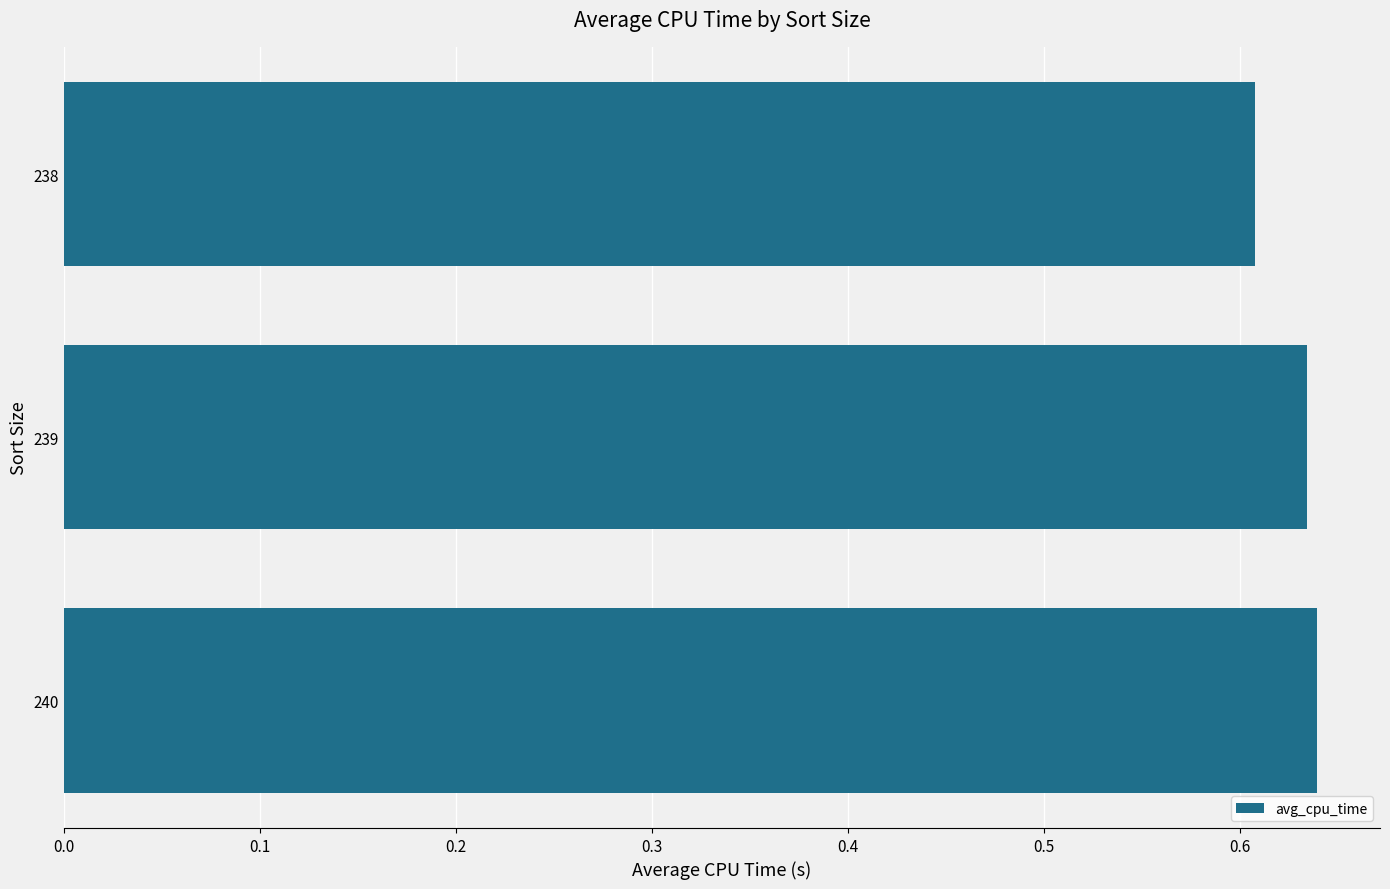

How many values are between 0 and 1?

3